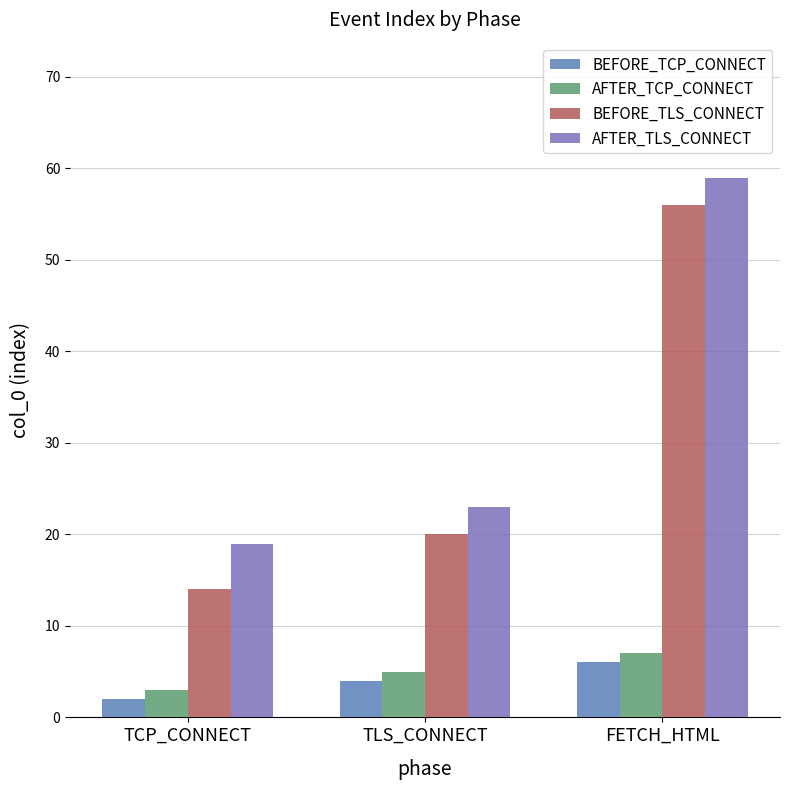

List the labels in order of BEFORE_TLS_CONNECT value, largest first.

FETCH_HTML, TLS_CONNECT, TCP_CONNECT